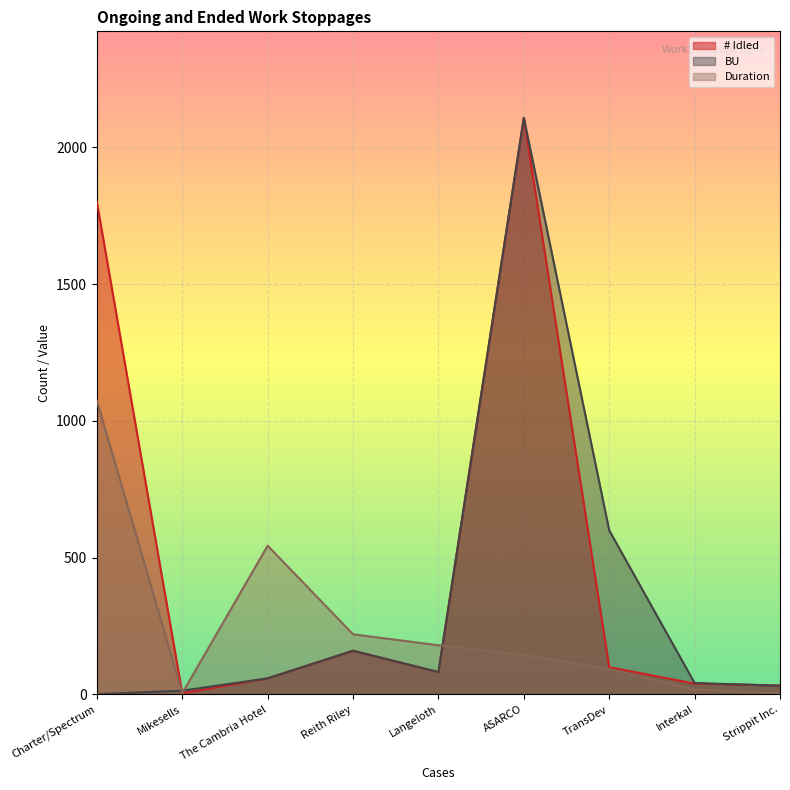

Which series changed the most between Charter/Spectrum and TransDev?

# Idled